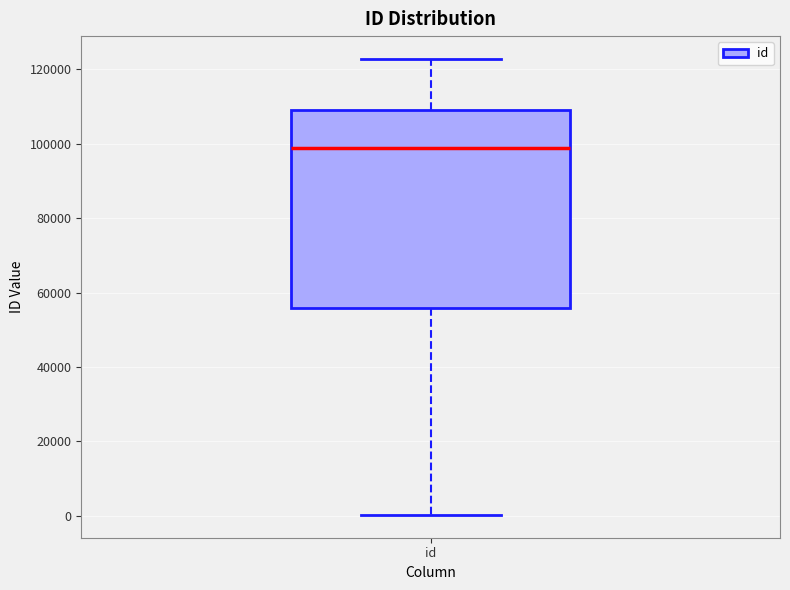

Transcribe this box plot: give where the median line is, the range the box spans, and where the two whiskers end, as read against the y-axis. The values are not printed on the chart, so give them approximately, as read against the axis.

median 98000, box 56000 to 110000, whiskers 0 to 122000